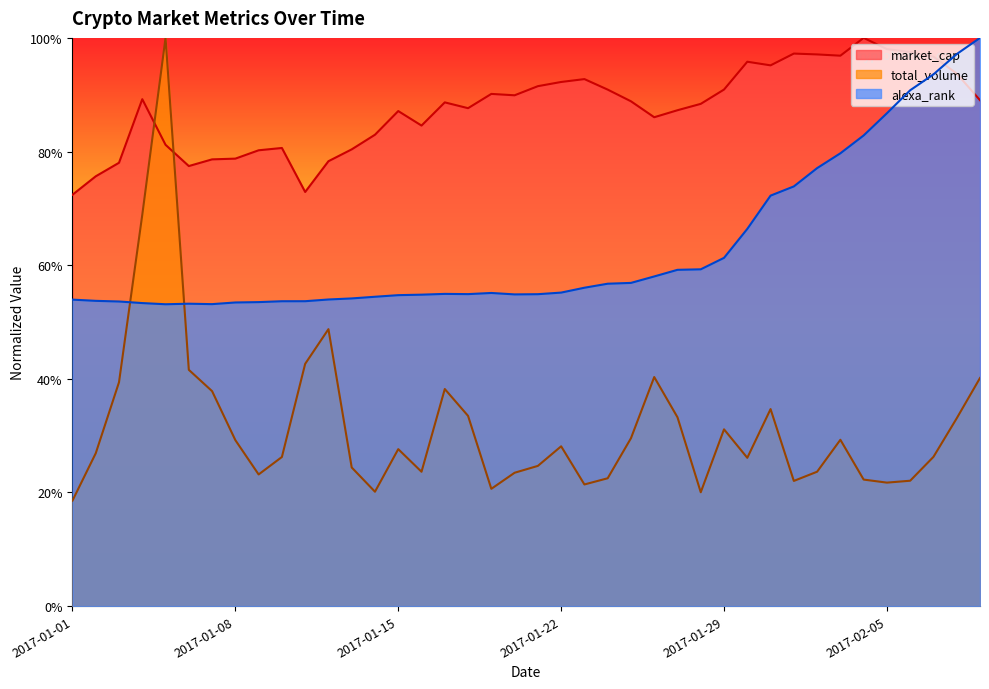

True or false: market_cap has more than 1 points higher than both neighbors.

True